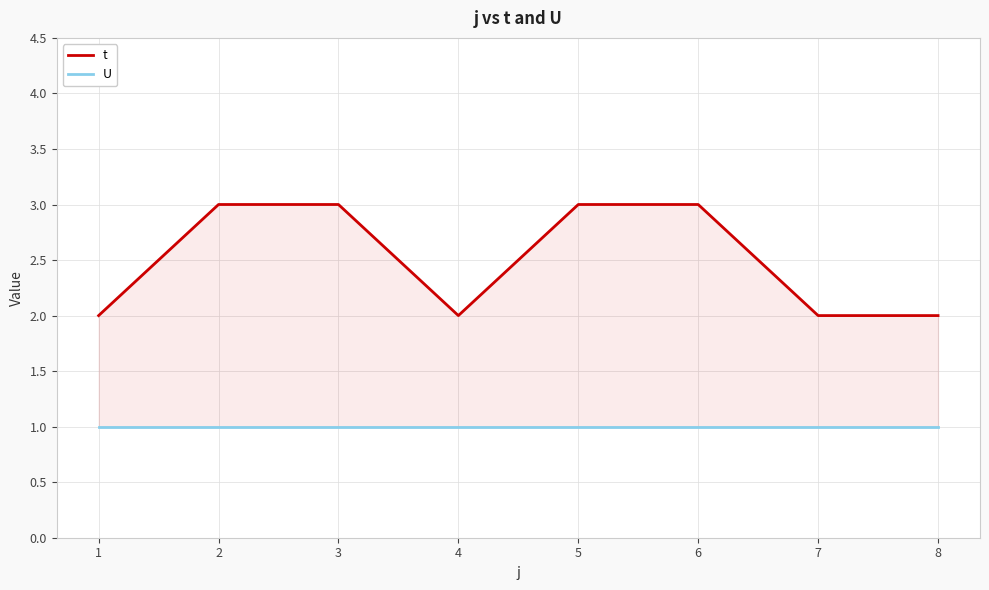

True or false: U and t intersect in this chart.

False